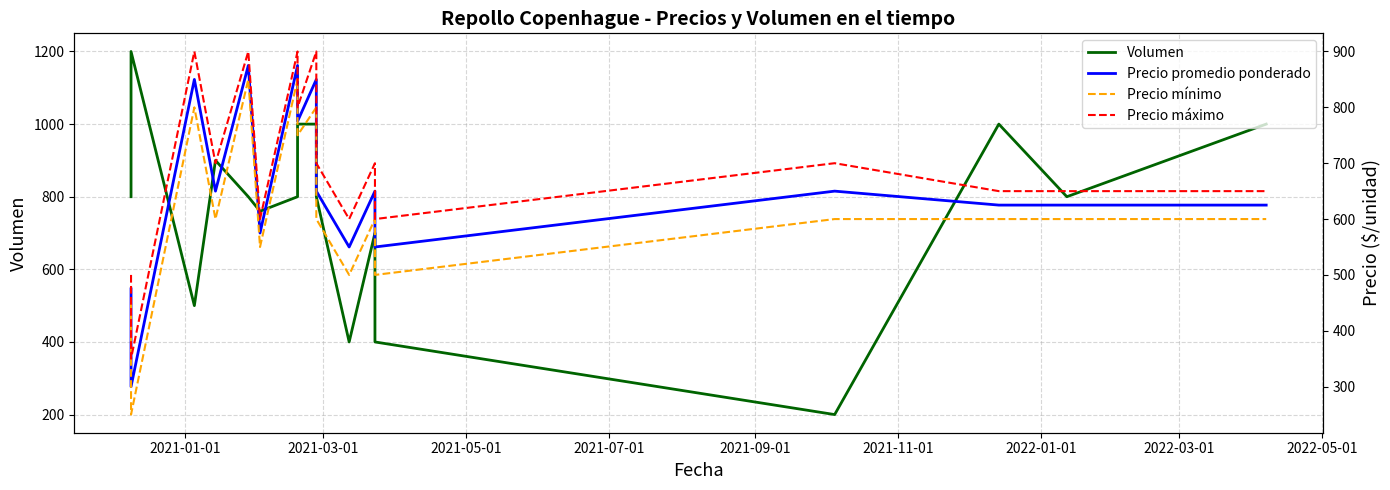

Reading right to left, extract all data points from this chart.

Volumen: 1000	800	1000	200	400	700	400	800	1000	1000	800	760	800	900	500	1200	800
Precio promedio ponderado: 625	625	625	650	550	650	550	650	850	775	875	575	875	650	850	300	475
Precio mínimo: 600	600	600	600	500	600	500	600	800	750	850	550	850	600	800	250	450
Precio máximo: 650	650	650	700	600	700	600	700	900	800	900	600	900	700	900	350	500